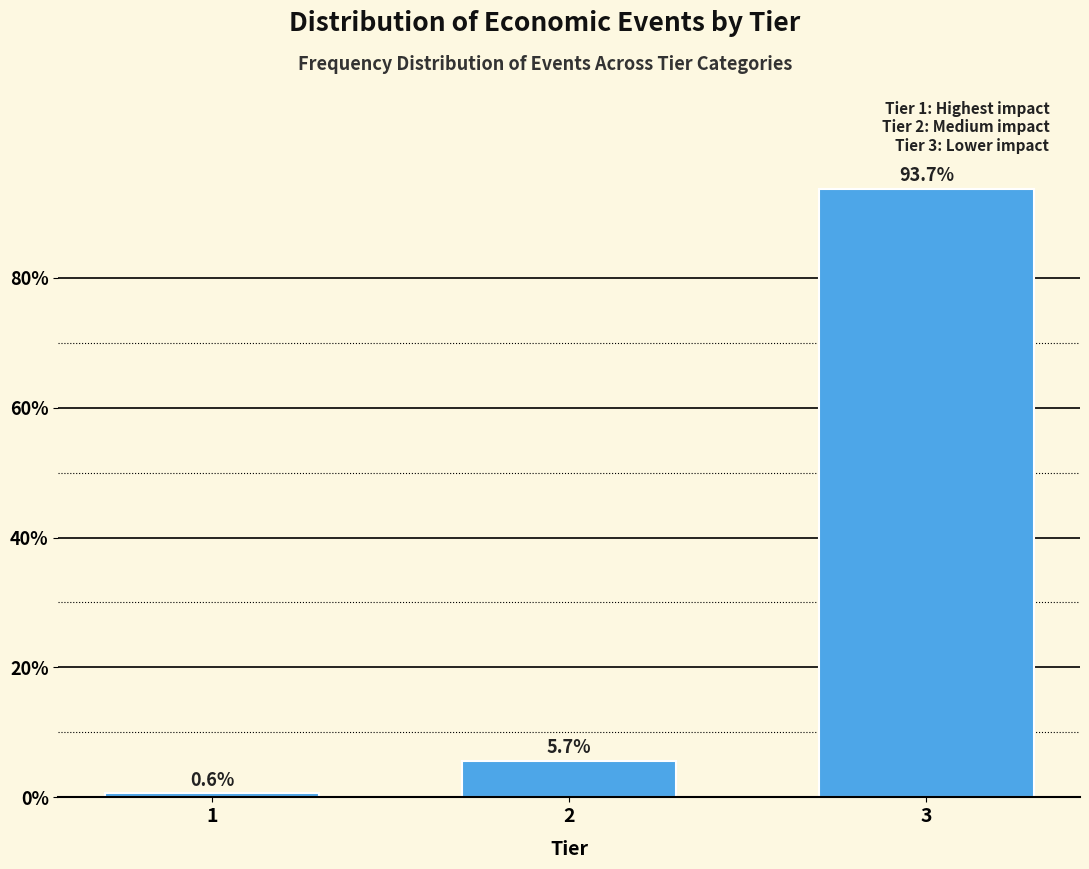

Reading right to left, extract all data points from this chart.

3=93.7	2=5.7	1=0.6